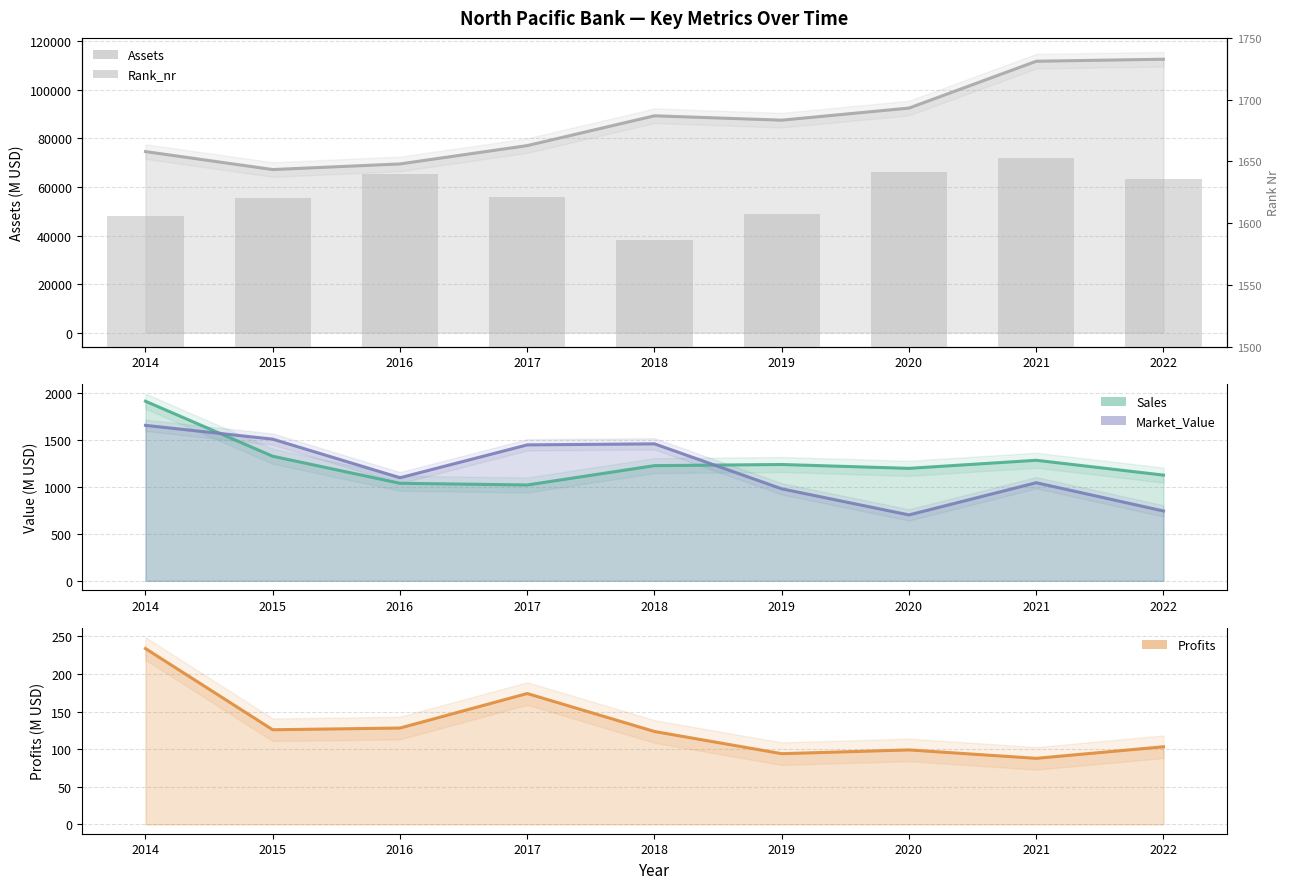

What is the value of the 4th bar from the left?

1621